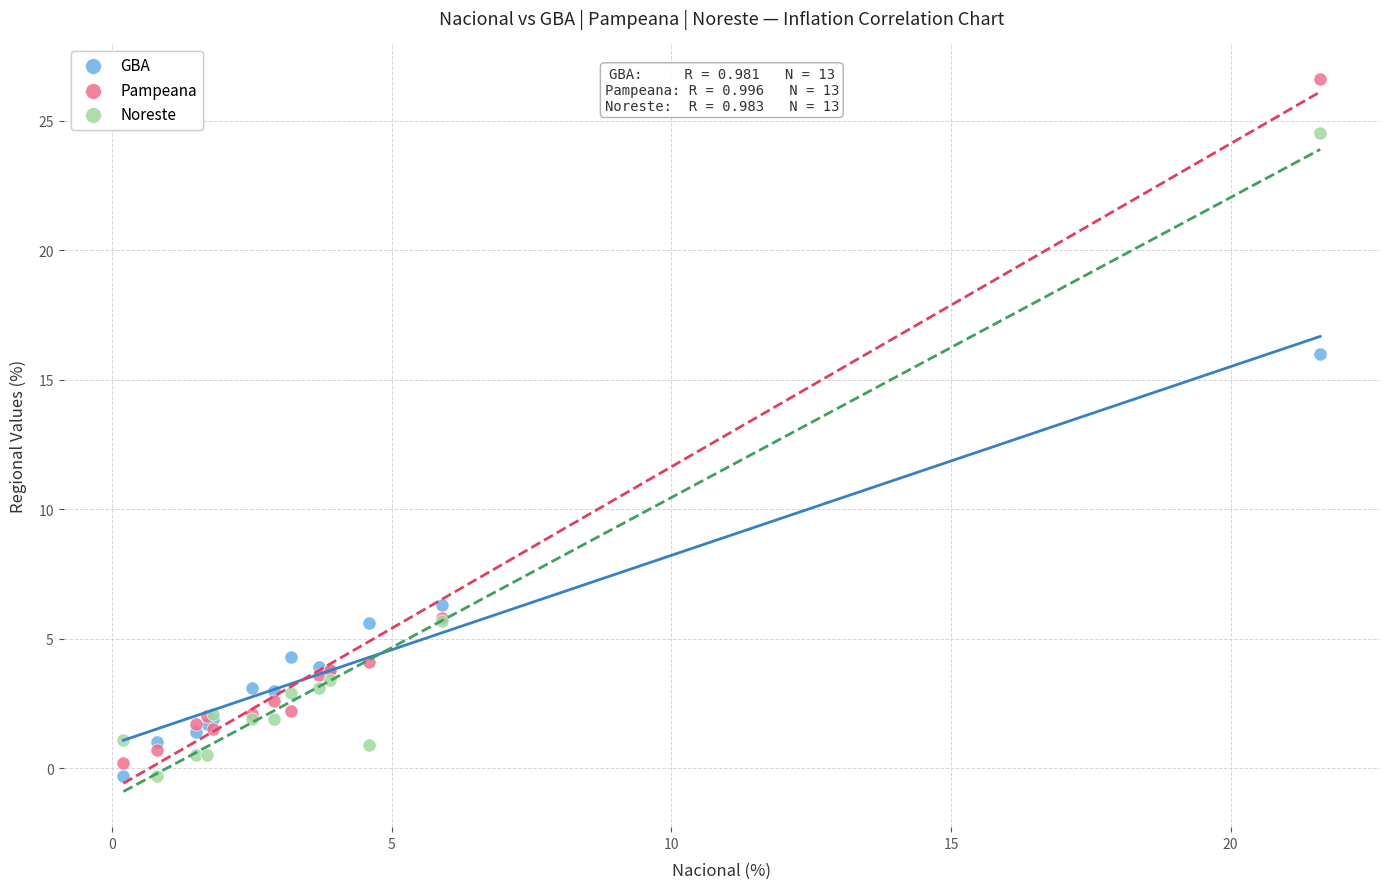

Which series reaches the maximum Y coordinate?

Pampeana